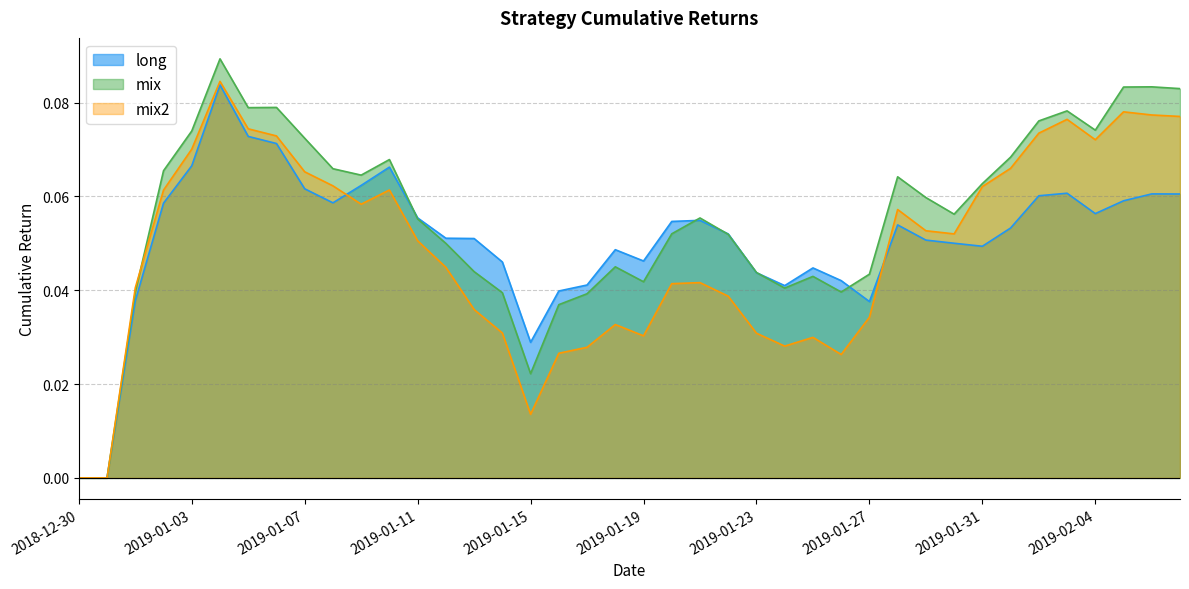

Which series ends up on top after the final intersection of long and mix2?

mix2